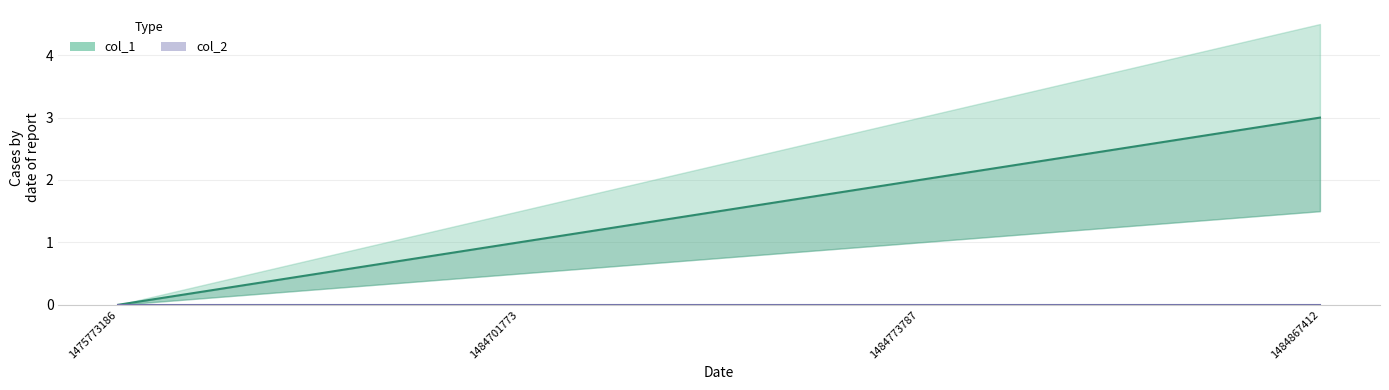

What is the ratio of the value at 1484867412 to the value at 1484773787?

1.5